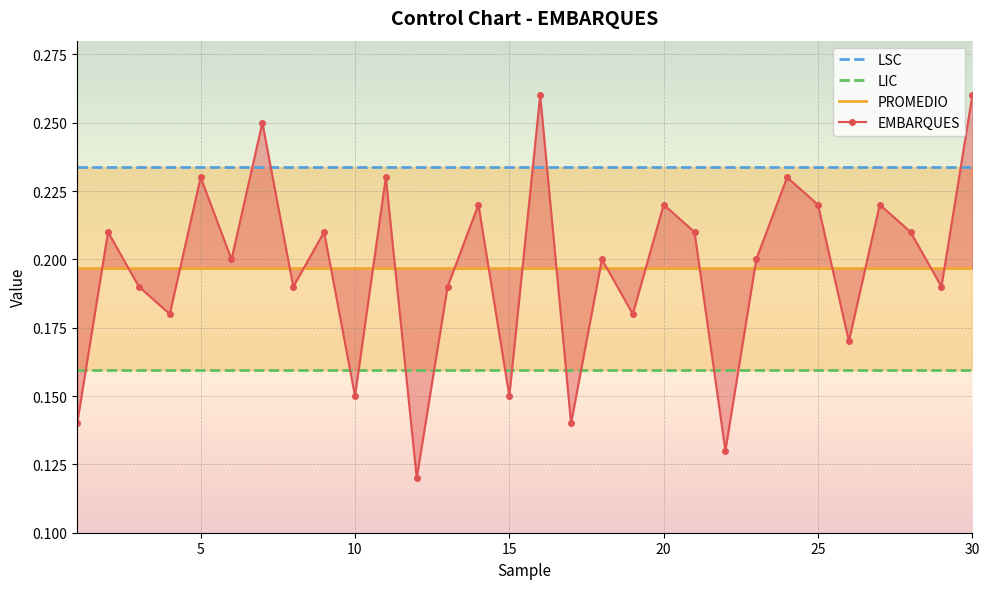

Reading left to right, transcribe all the data shown in this chart.

LSC: 0.2	0.2	0.2	0.2	0.2	0.2	0.2	0.2	0.2	0.2	0.2	0.2	0.2	0.2	0.2	0.2	0.2	0.2	0.2	0.2	0.2	0.2	0.2	0.2	0.2	0.2	0.2	0.2	0.2	0.2
LIC: 0.2	0.2	0.2	0.2	0.2	0.2	0.2	0.2	0.2	0.2	0.2	0.2	0.2	0.2	0.2	0.2	0.2	0.2	0.2	0.2	0.2	0.2	0.2	0.2	0.2	0.2	0.2	0.2	0.2	0.2
PROMEDIO: 0.2	0.2	0.2	0.2	0.2	0.2	0.2	0.2	0.2	0.2	0.2	0.2	0.2	0.2	0.2	0.2	0.2	0.2	0.2	0.2	0.2	0.2	0.2	0.2	0.2	0.2	0.2	0.2	0.2	0.2
EMBARQUES: 0.1	0.2	0.2	0.2	0.2	0.2	0.2	0.2	0.2	0.1	0.2	0.1	0.2	0.2	0.1	0.3	0.1	0.2	0.2	0.2	0.2	0.1	0.2	0.2	0.2	0.2	0.2	0.2	0.2	0.3